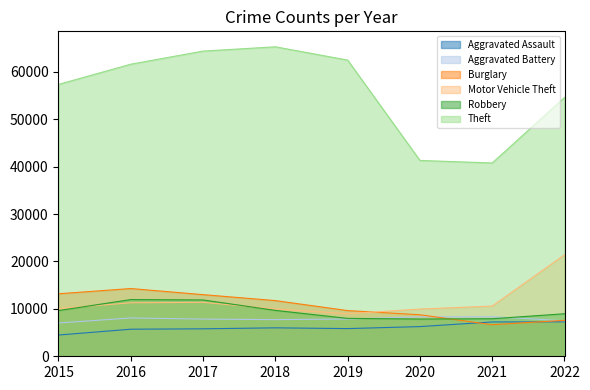

What is the average value of the Robbery series?

9487